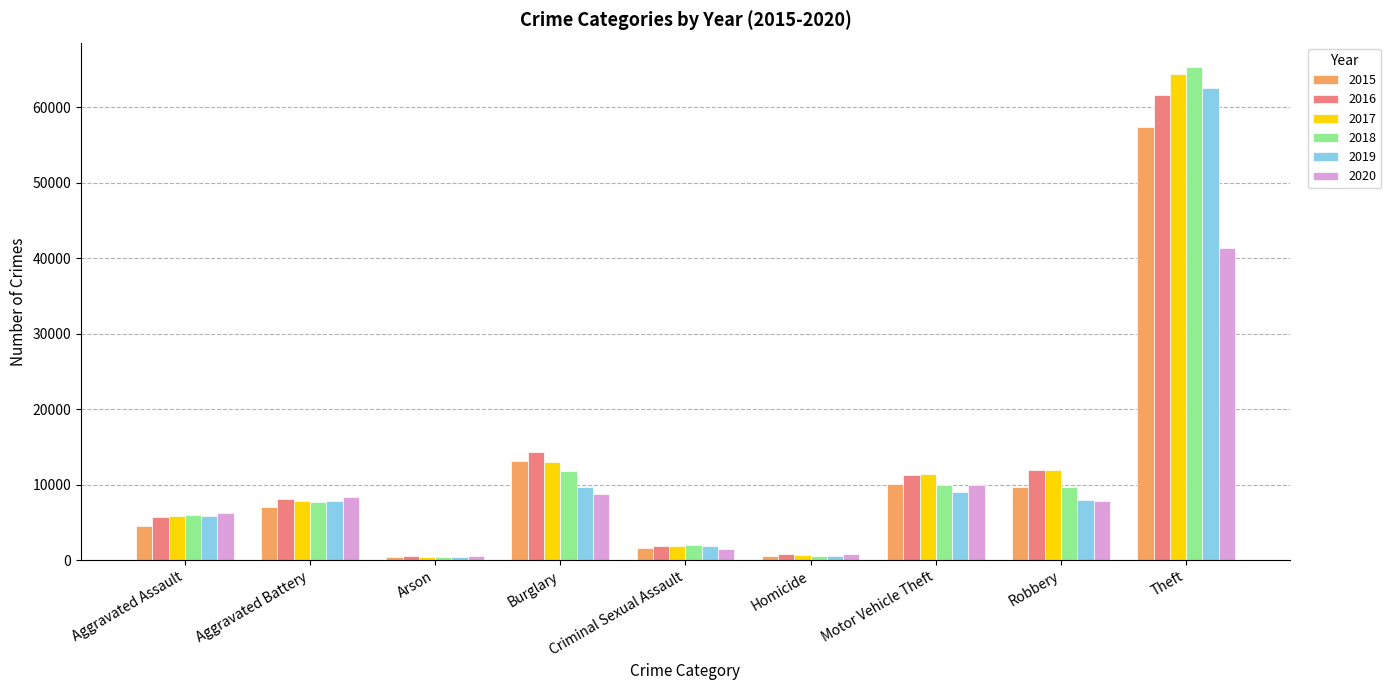

What is the approximate value of 2019 at Aggravated Battery, to the nearest 100?

7900